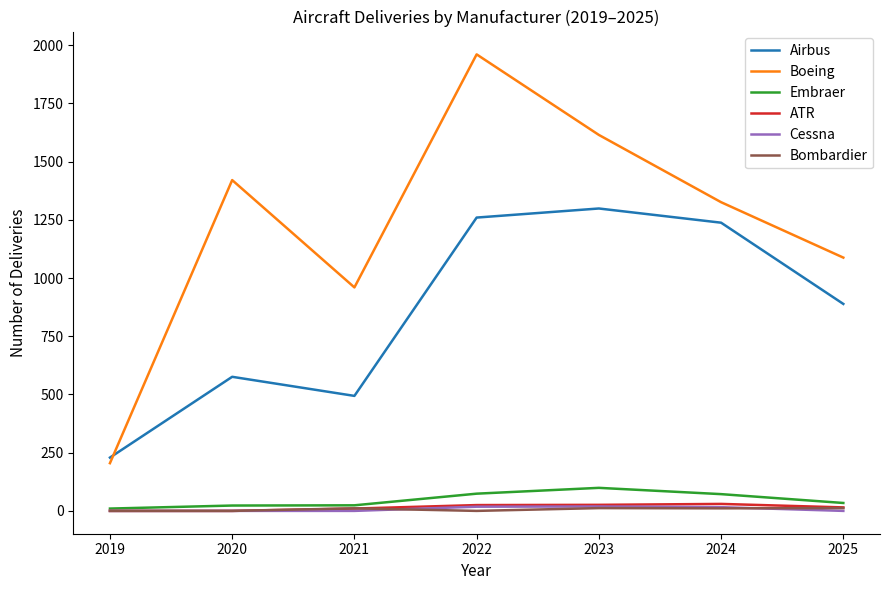

What is the maximum value shown in the chart?

1961